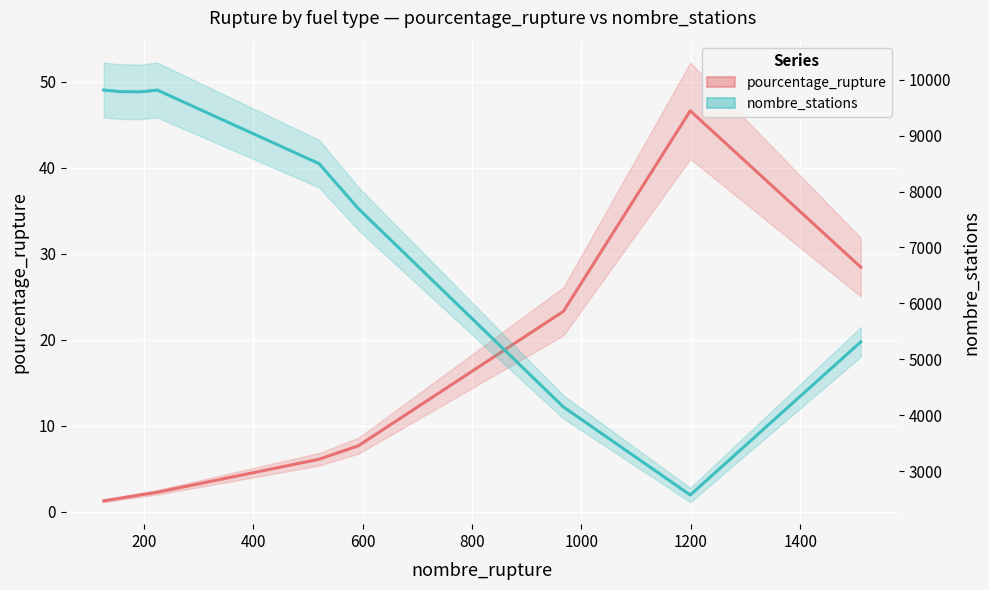

True or false: nombre_stations has more than 0 points higher than both neighbors.

True